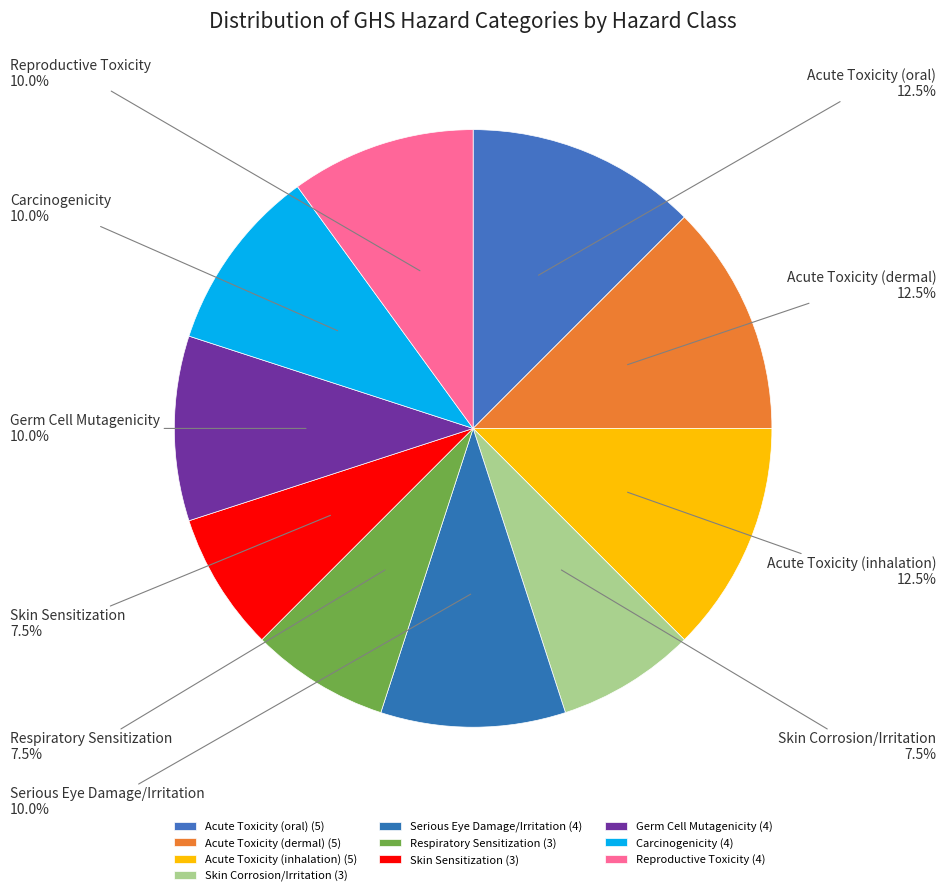

How many segments does this pie chart have?

10